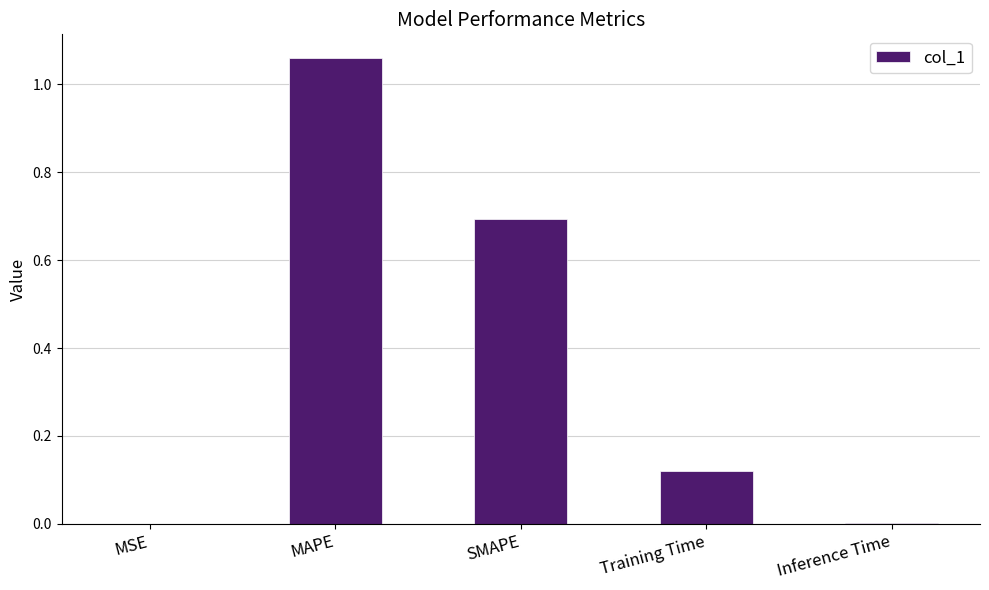

The value at SMAPE is 0.7. True or false?

True